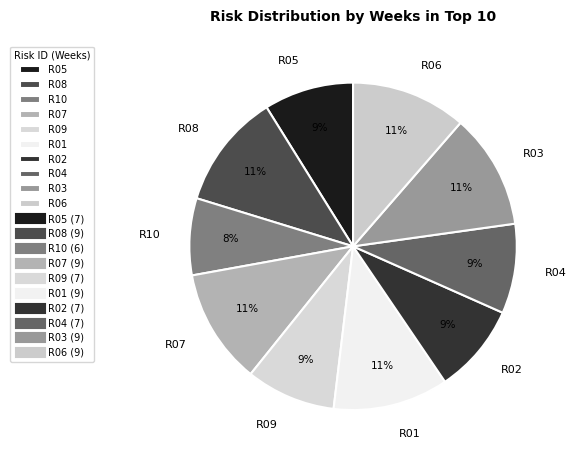

Which category has the smallest portion of the pie?

R10